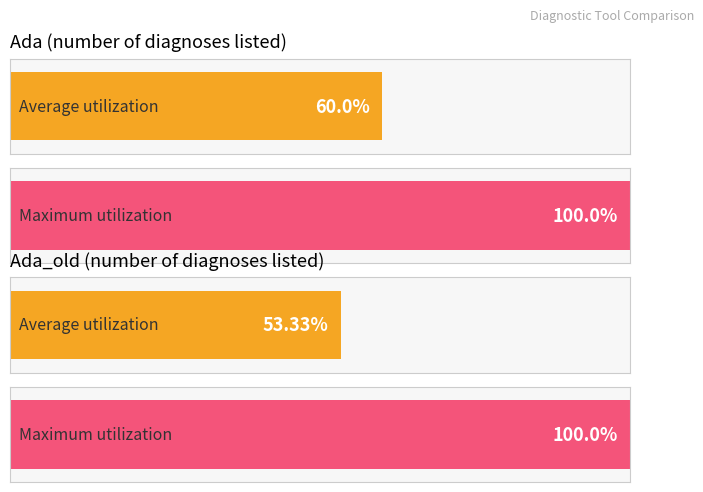

How many distinct data groups are displayed?

2